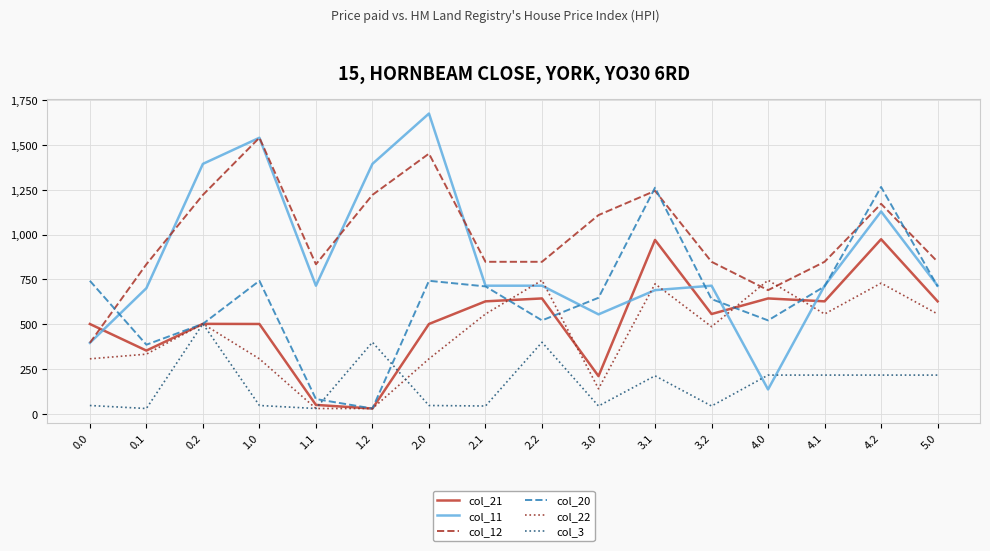

After their last crossing, which series has the higher values: col_12 or col_21?

col_12